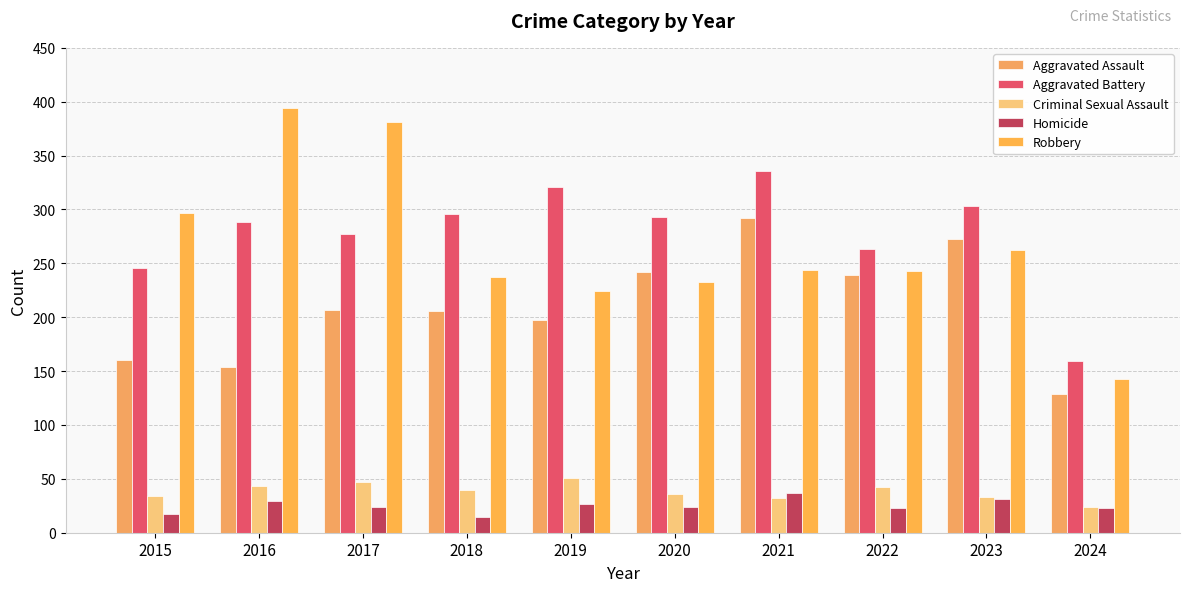

True or false: Homicide has a value of 10 at 2018.

False